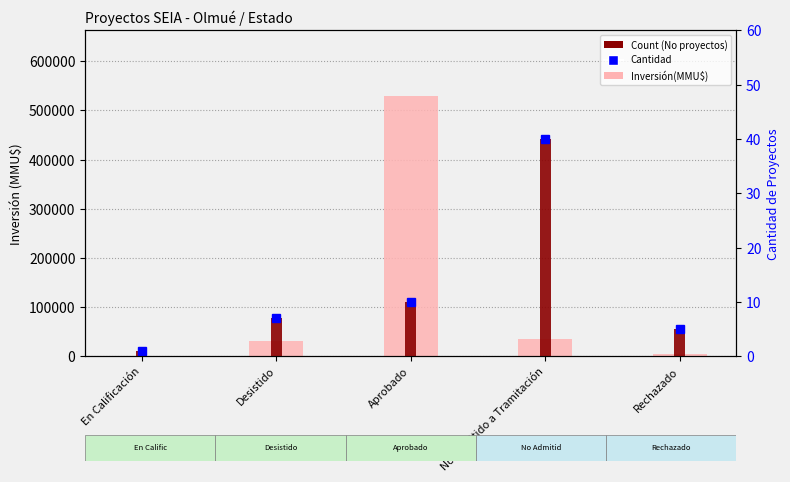

Rank the categories by Inversión(MMU$) value from lowest to highest.

En Calificación, Rechazado, Desistido, No Admitido a Tramitación, Aprobado